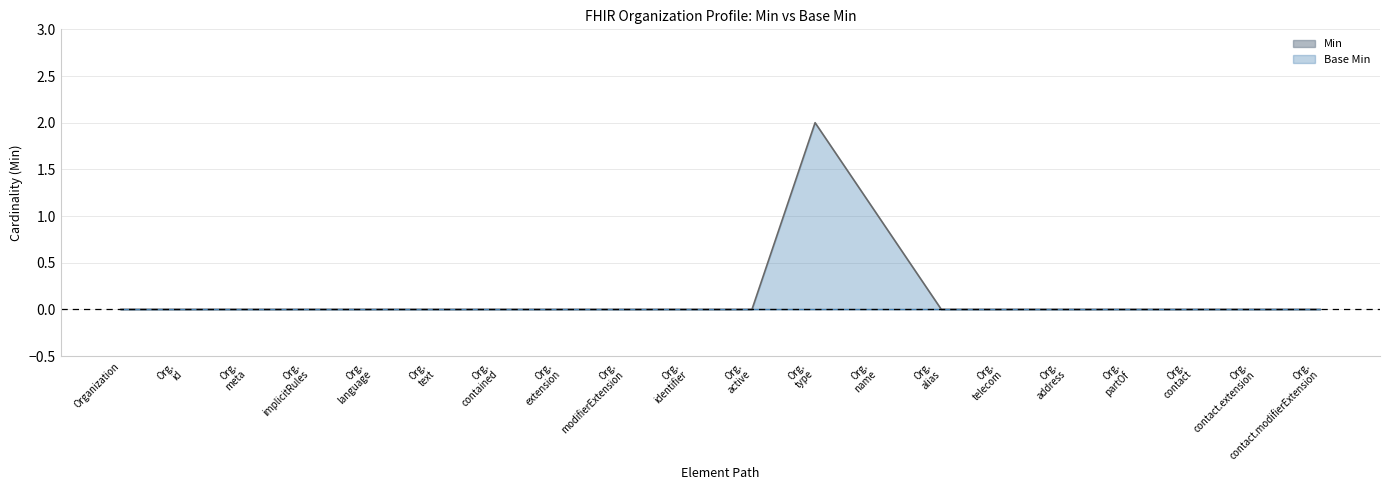

Is it true that the value at Org. id is 1?

False